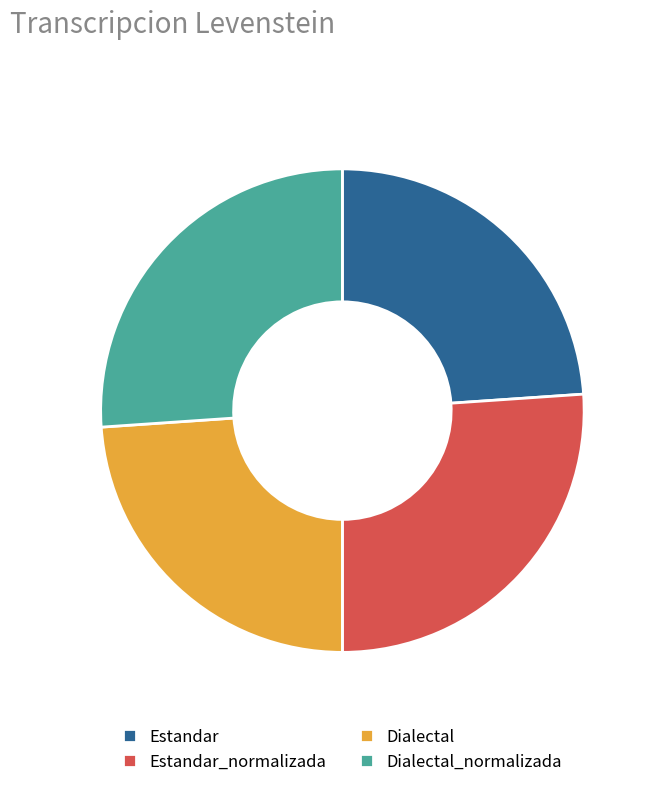

Approximately how many times larger is the value at Estandar_normalizada compared to Dialectal_normalizada?

1.0